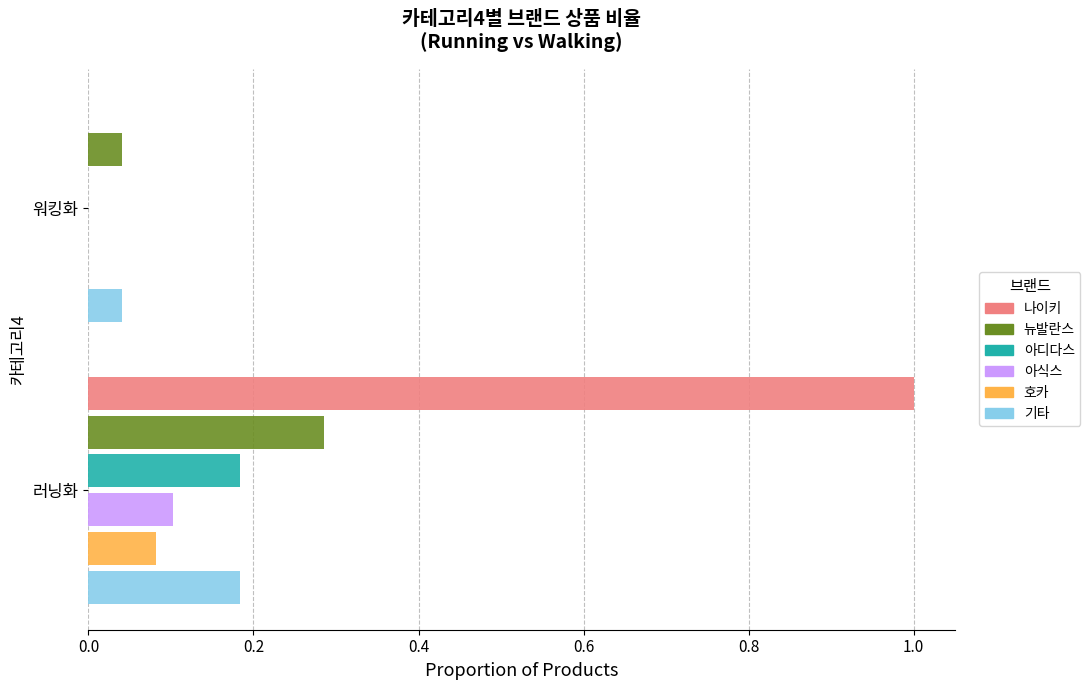

Which series changed the most between 러닝화 and 워킹화?

나이키